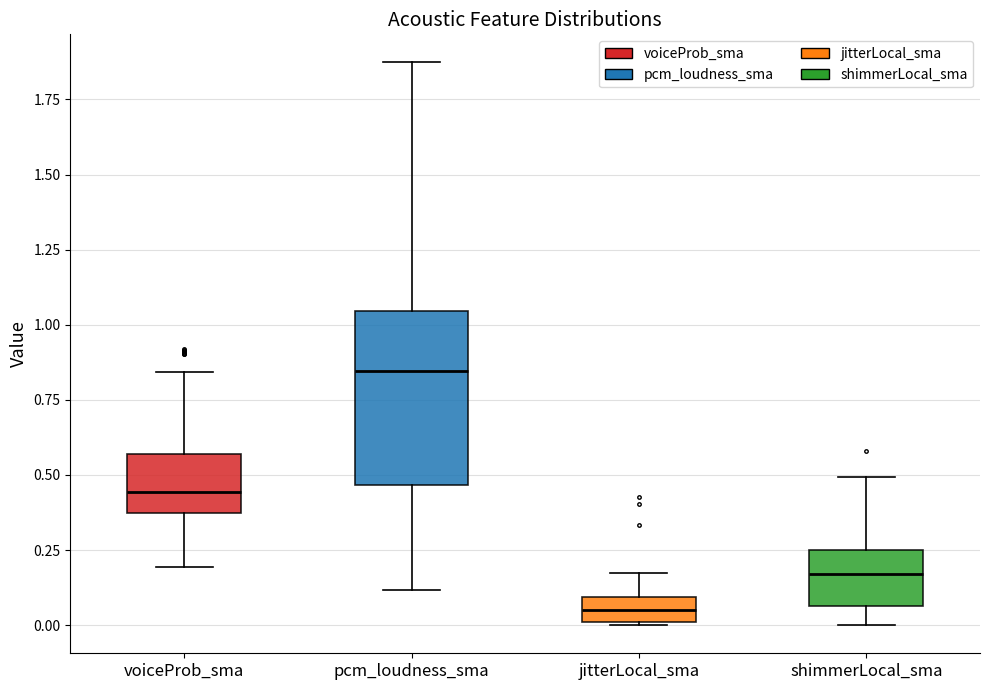

Where does the lower whisker of the box for shimmerLocal_sma end on the y-axis? The values are not printed on the chart, so give them approximately, as read against the axis.

0.00